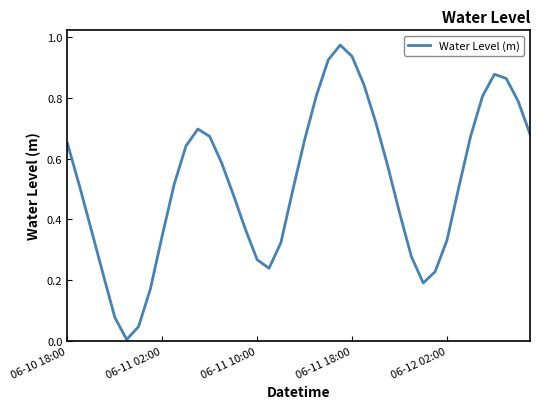

Where is the first local maximum?

11